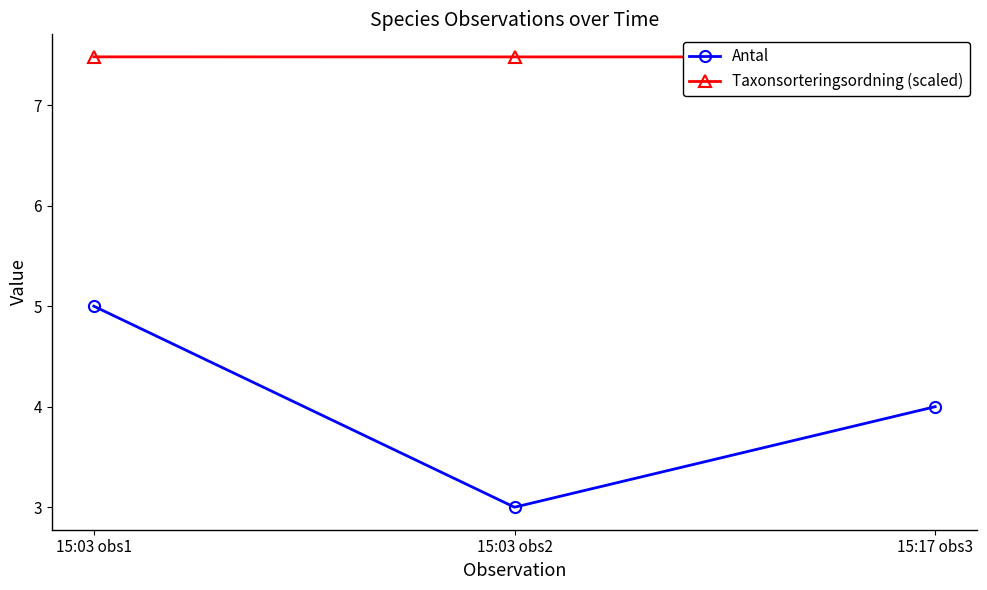

The value of Taxonsorteringsordning (scaled) at 15:03 obs2 is 3.8. True or false?

False